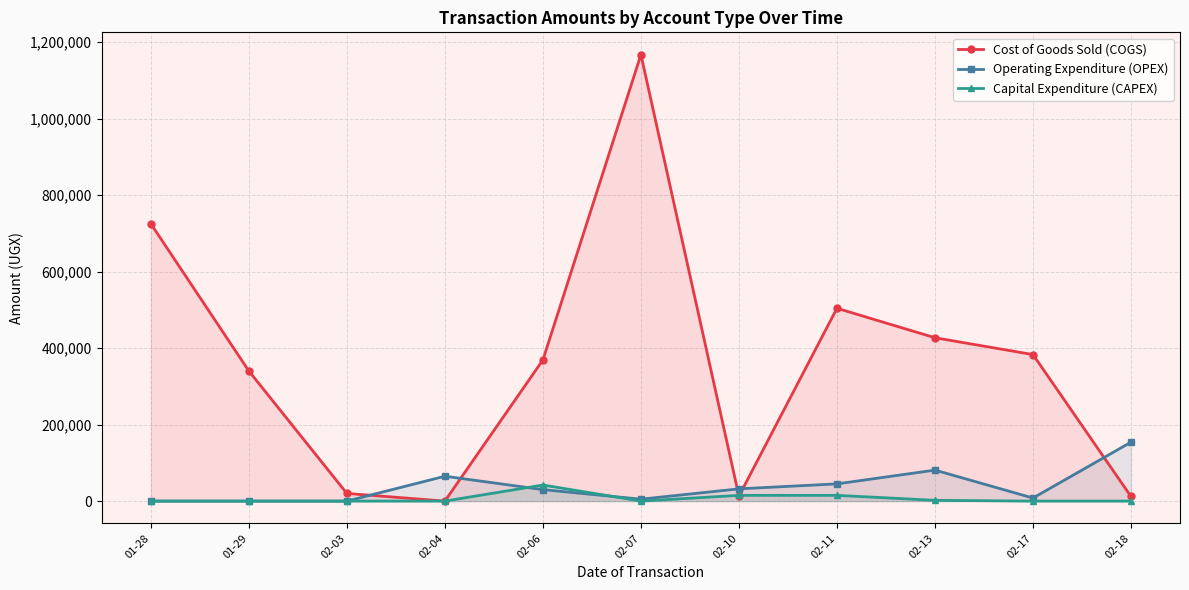

How many lines are shown in the chart?

3